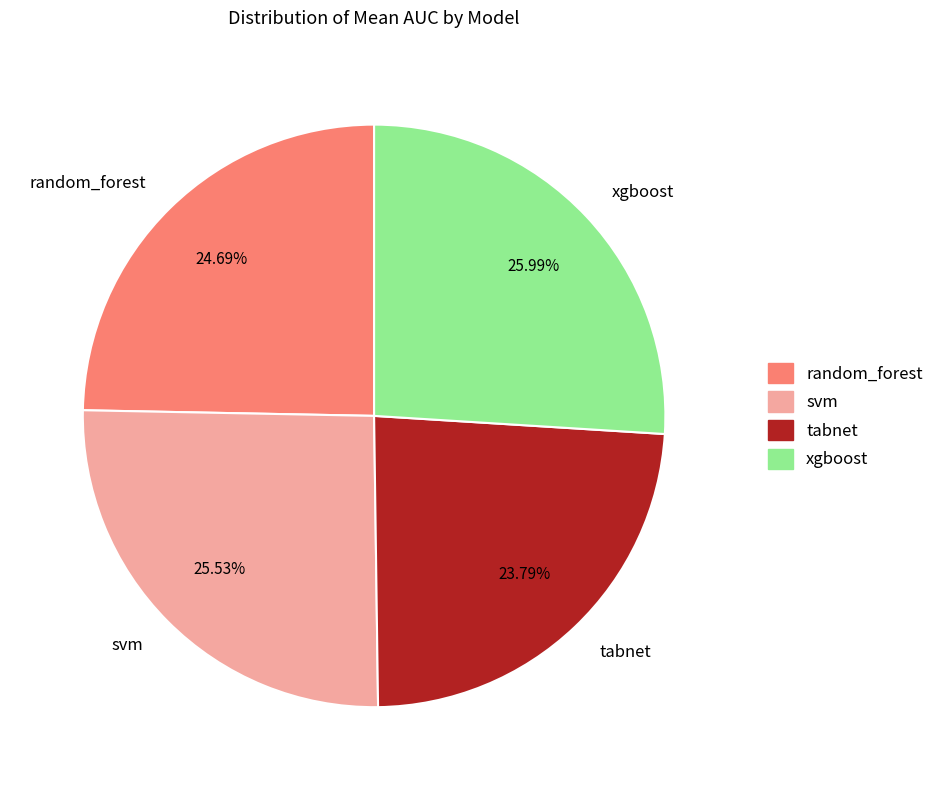

Does xgboost represent more than half of the total?

No